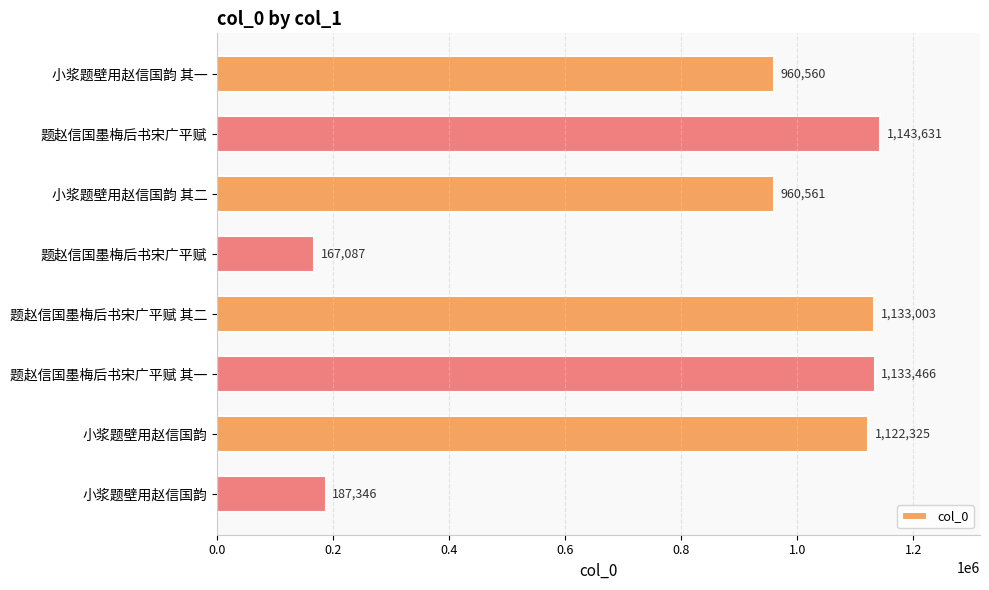

How many data points are less than 1122325?

4